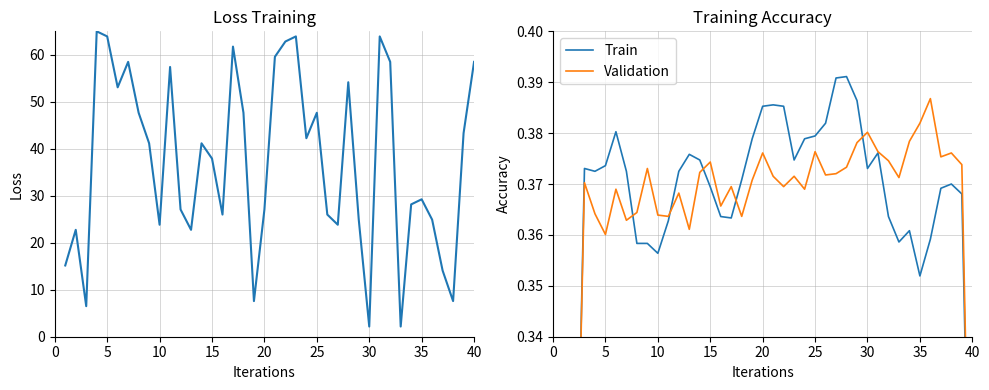

What is the label of the 8th point from the left?

35